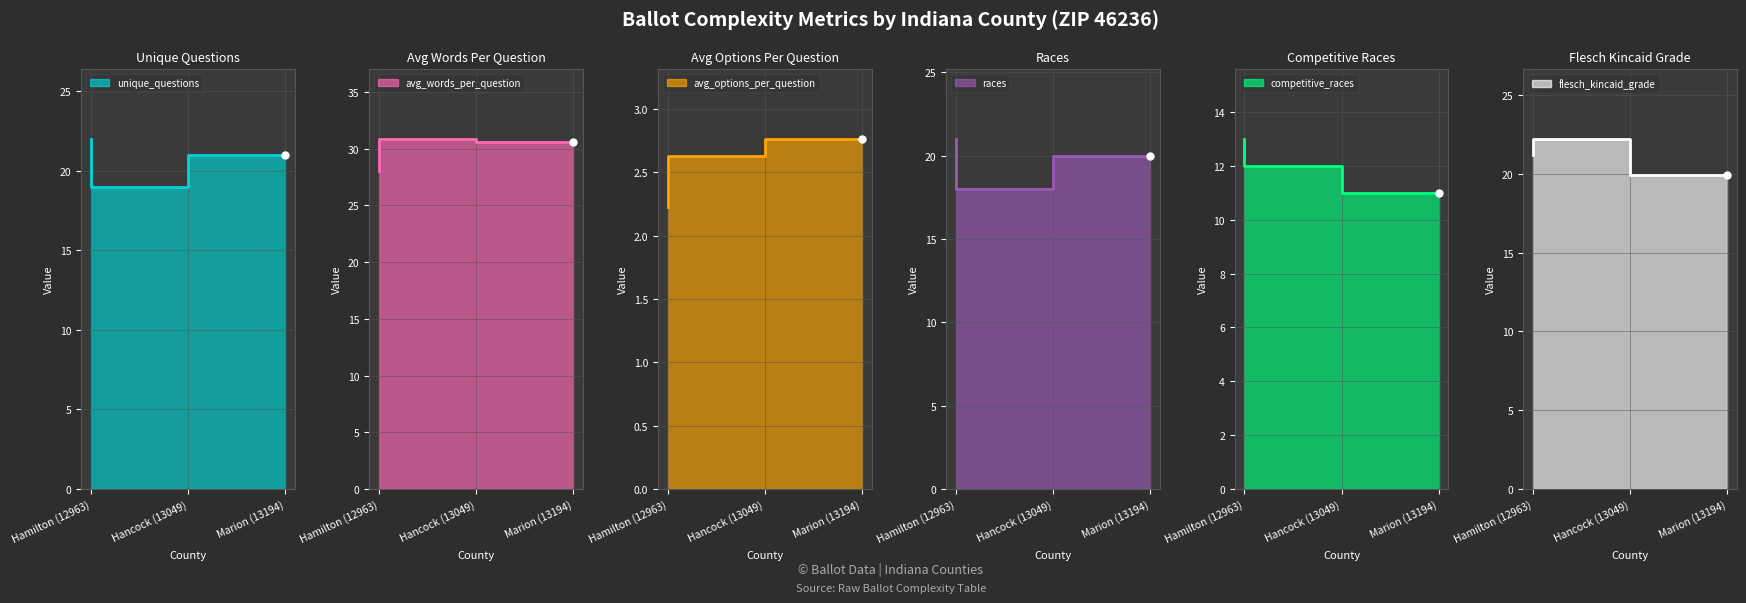

List the labels in order of races value, largest first.

Hamilton (12963), Marion (13194), Hancock (13049)